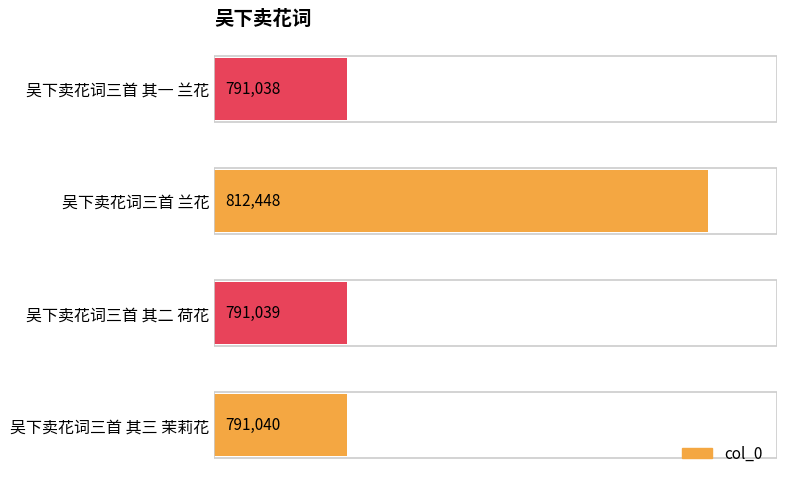

What is the sum of all values?

3185565